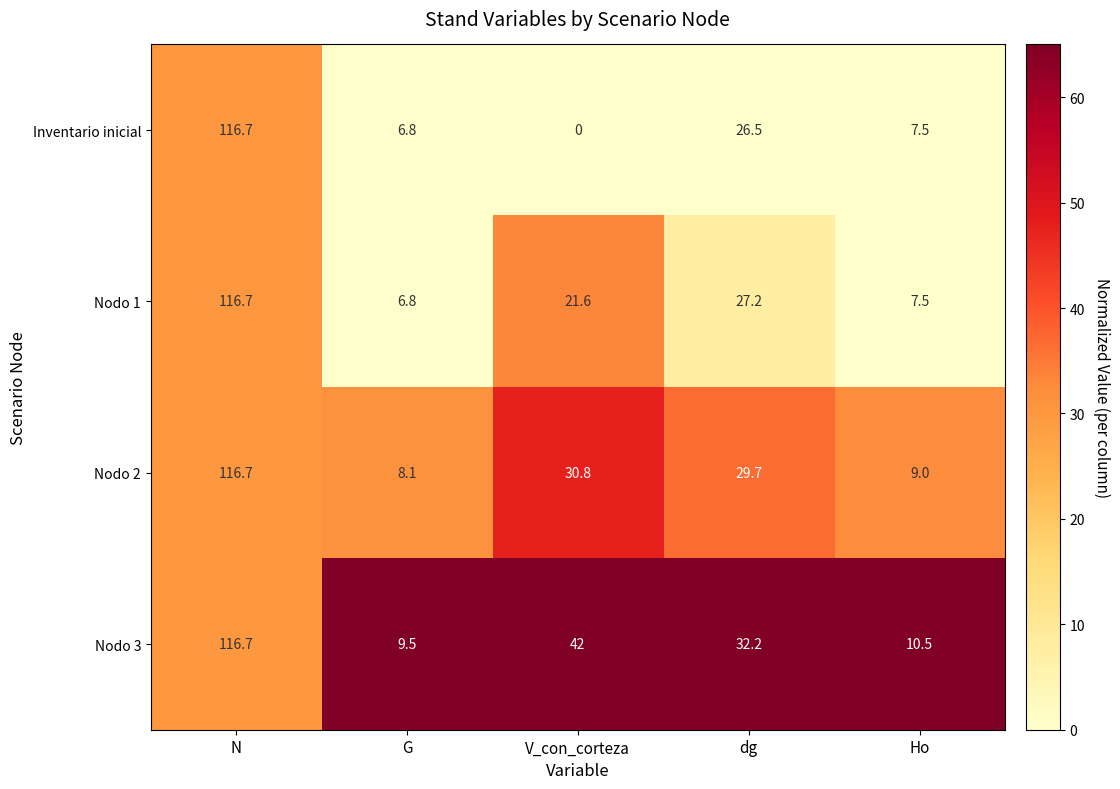

What is the sum of the Nodo 1 values at N and V_con_corteza?

138.3